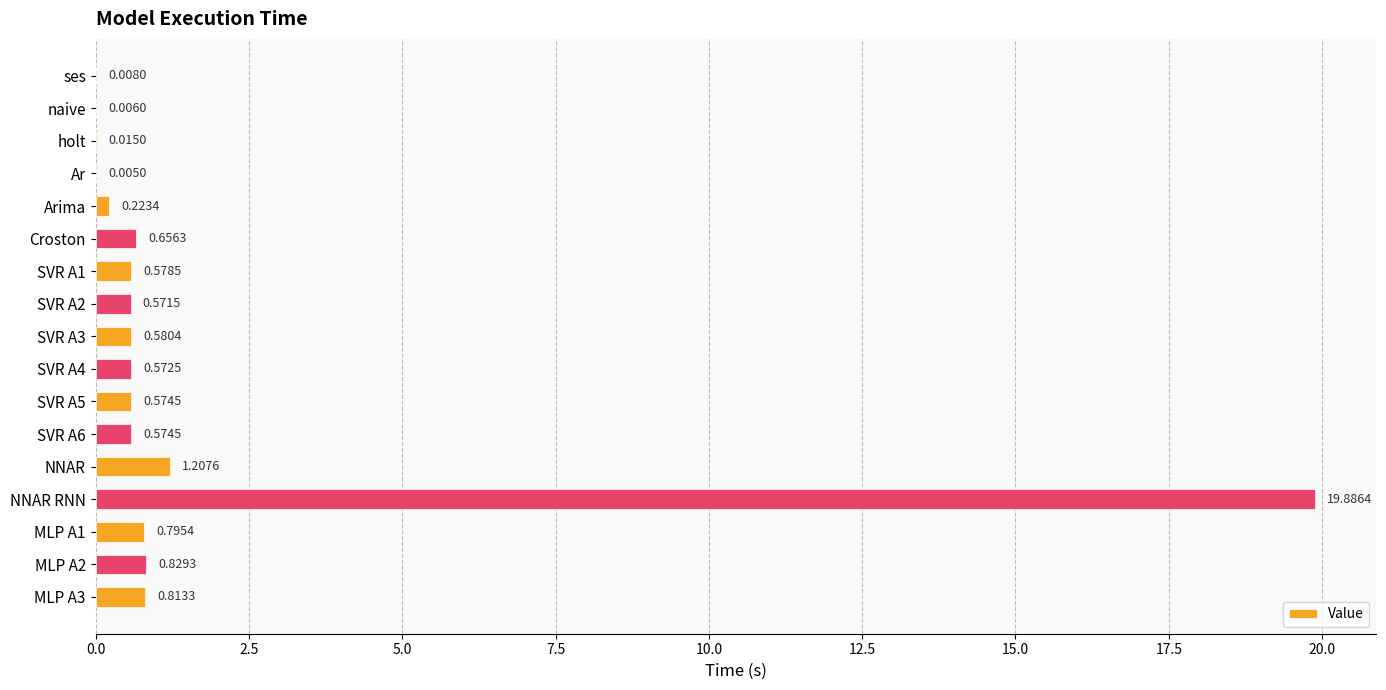

What is the sum of all values?

27.9